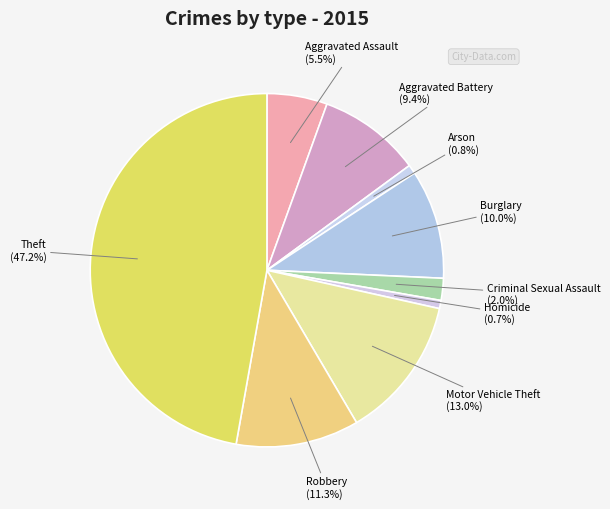

To the nearest percent, what is the combined percentage of Robbery and Burglary?

21%